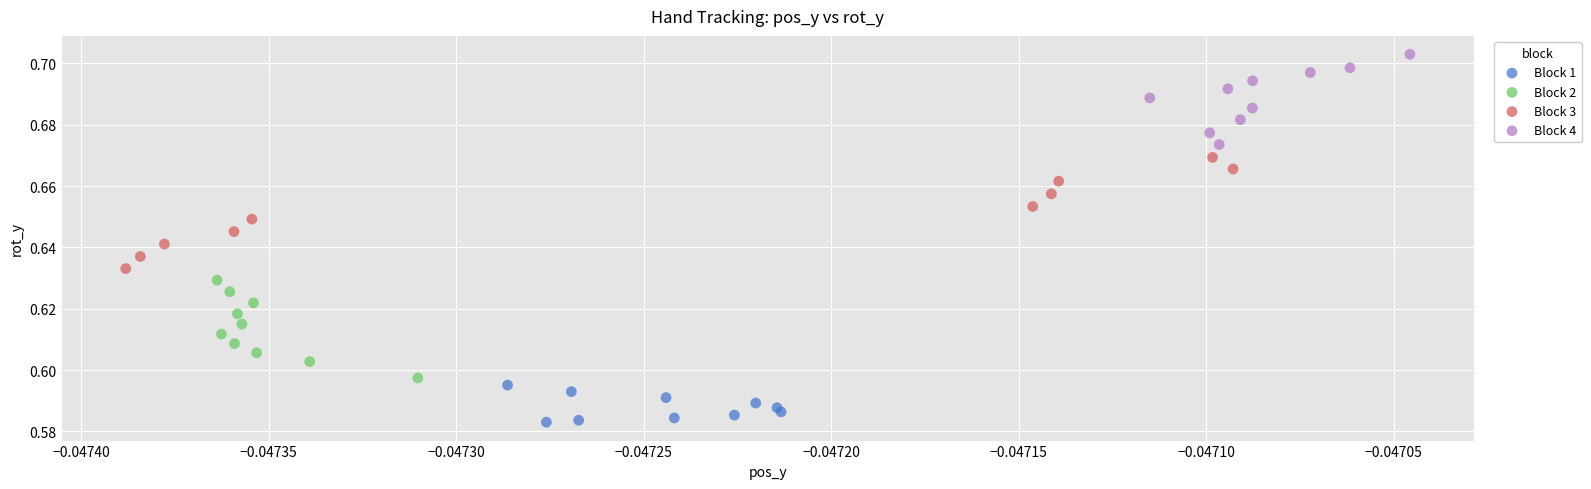

Which series has the largest Y range (max minus min)?

Block 3